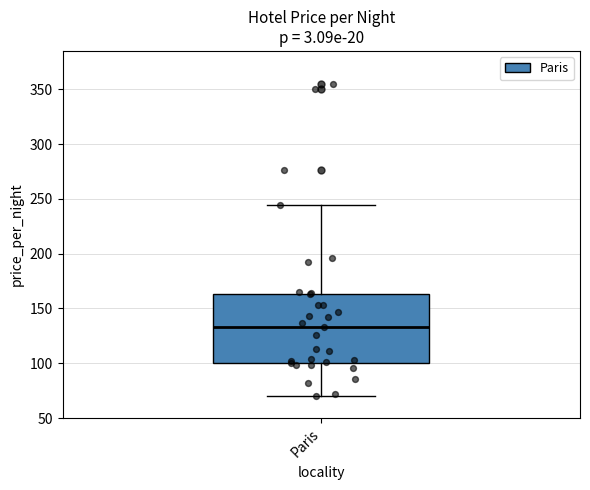

Transcribe this box plot: give where the median line is, the range the box spans, and where the two whiskers end, as read against the y-axis. The values are not printed on the chart, so give them approximately, as read against the axis.

median 135, box 100 to 165, whiskers 70 to 245